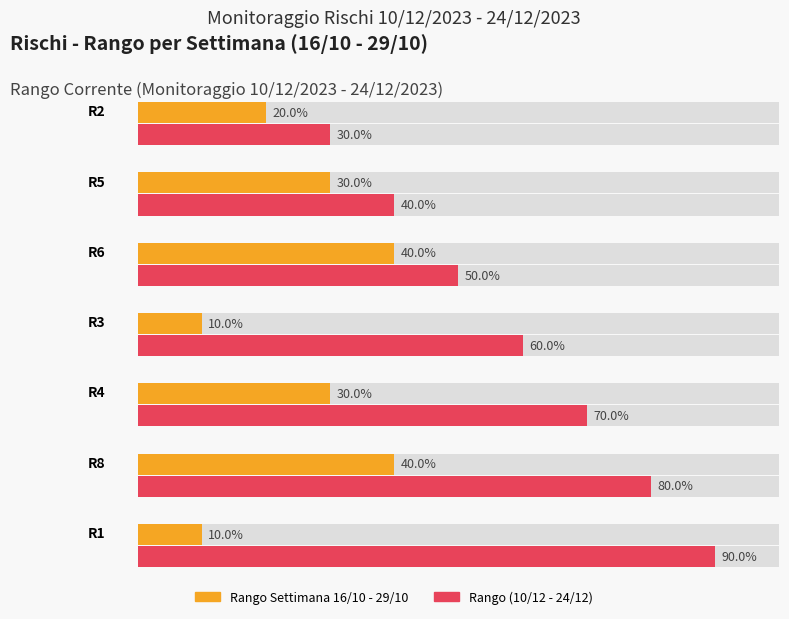

Is the value of Rango Settimana 16/10 - 29/10 at R8 greater than the value of Rango at R8?

No